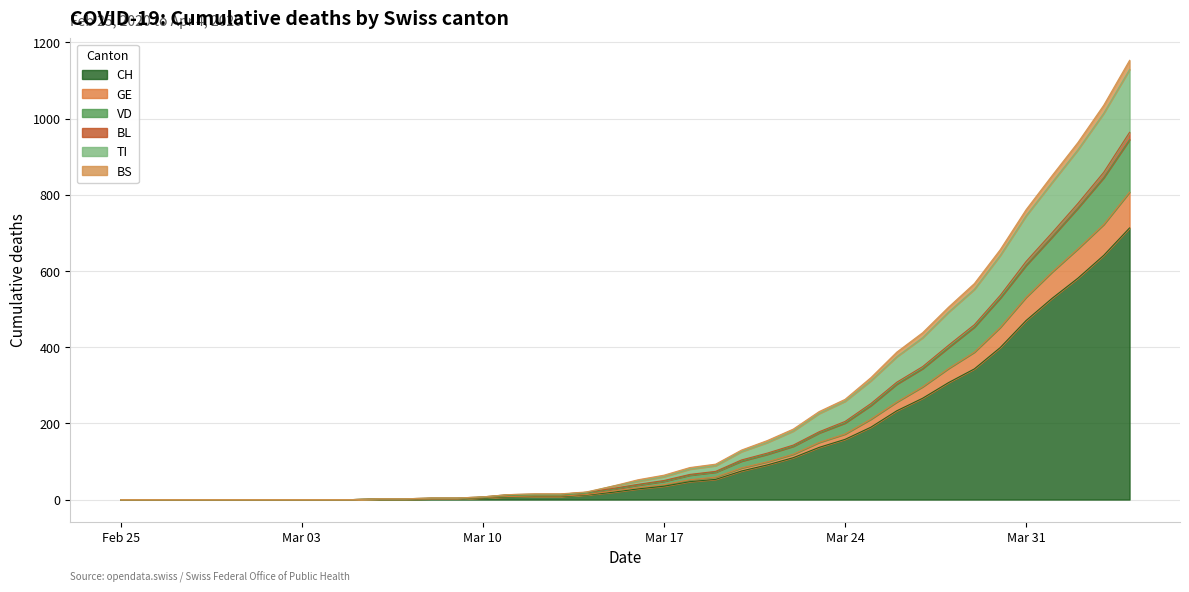

What is the maximum value for CH?

713